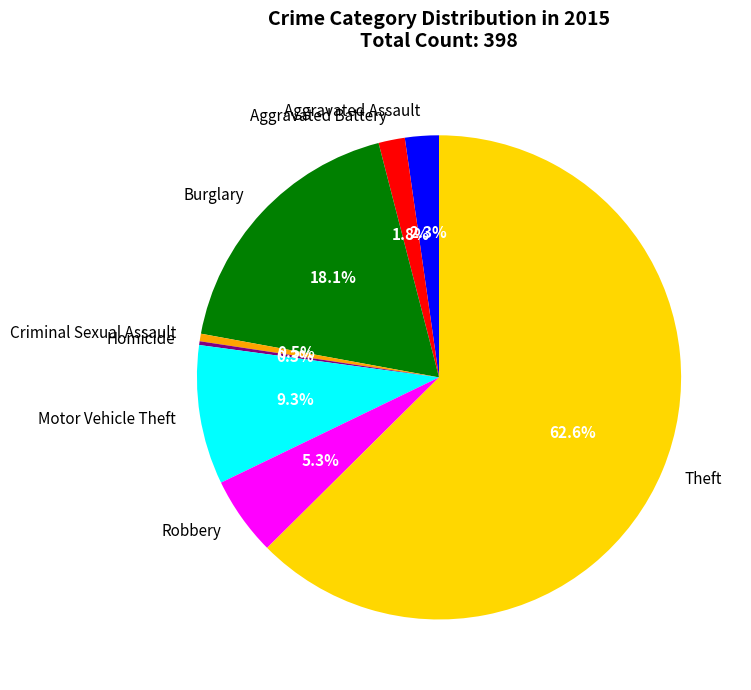

To the nearest percent, what is the combined percentage of Burglary and Criminal Sexual Assault?

19%